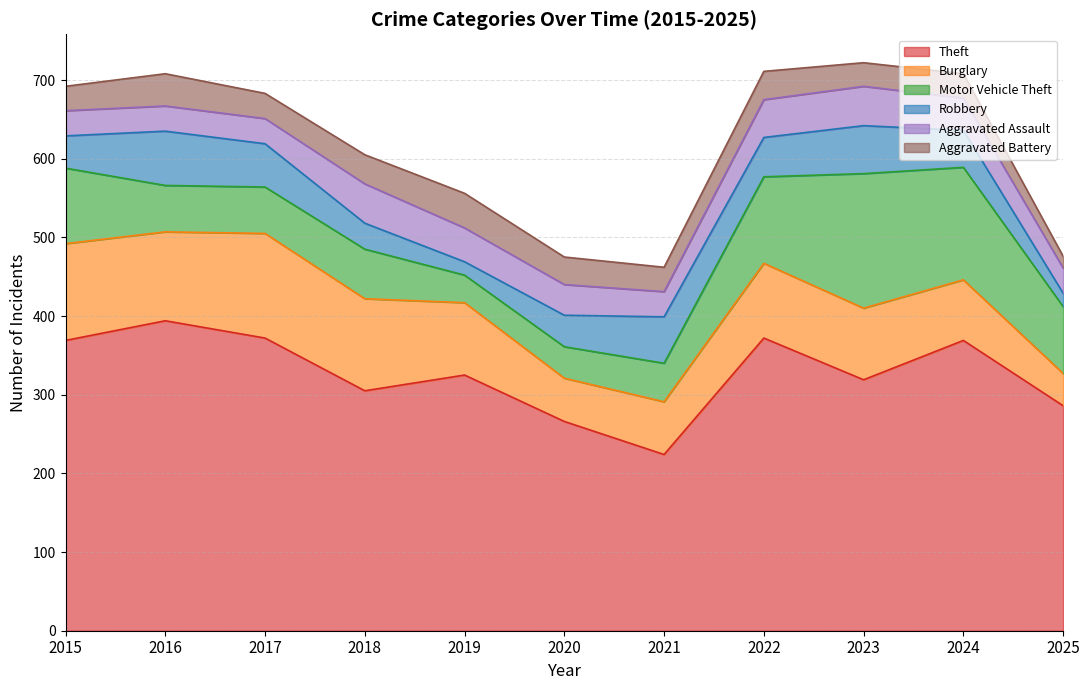

At which label is Burglary closest to 87?

2023